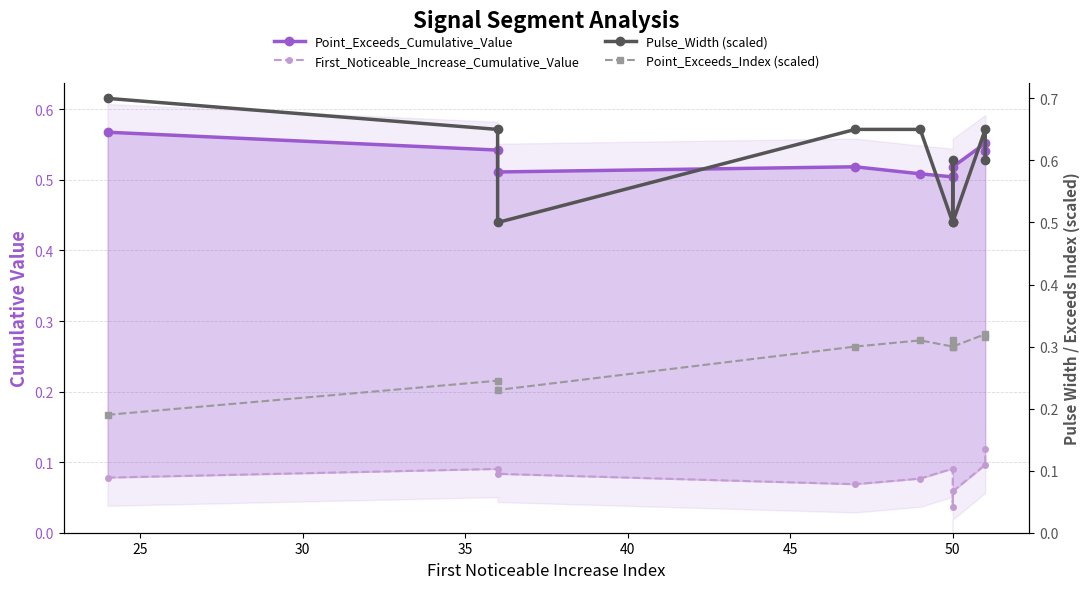

What is the maximum value for Point_Exceeds_Index (scaled)?

0.3